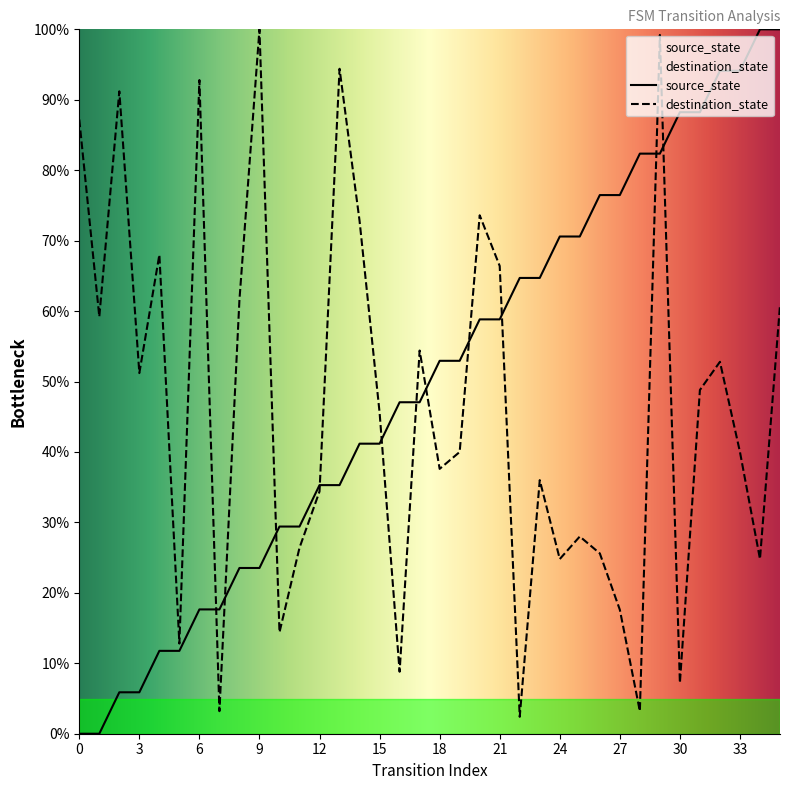

At 16, list the series in order from largest to smallest.

source_state, destination_state